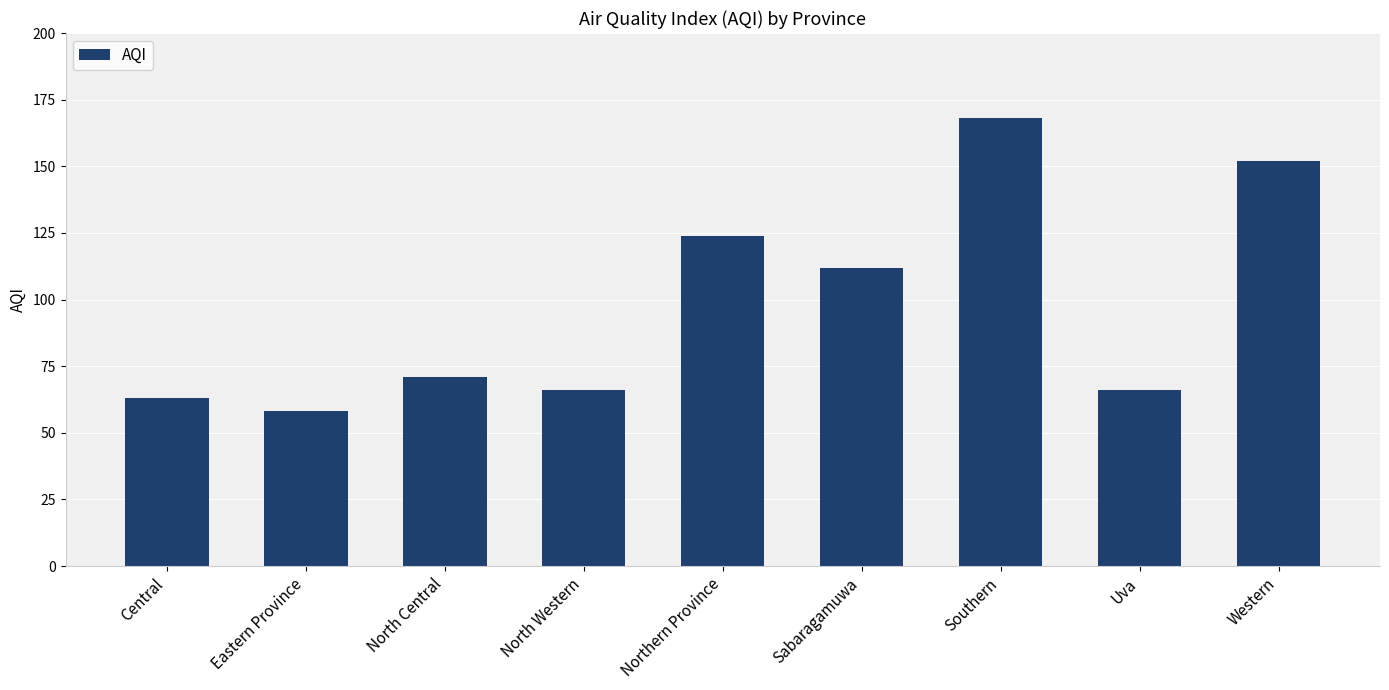

What is the label of the 8th bar from the right?

Eastern Province